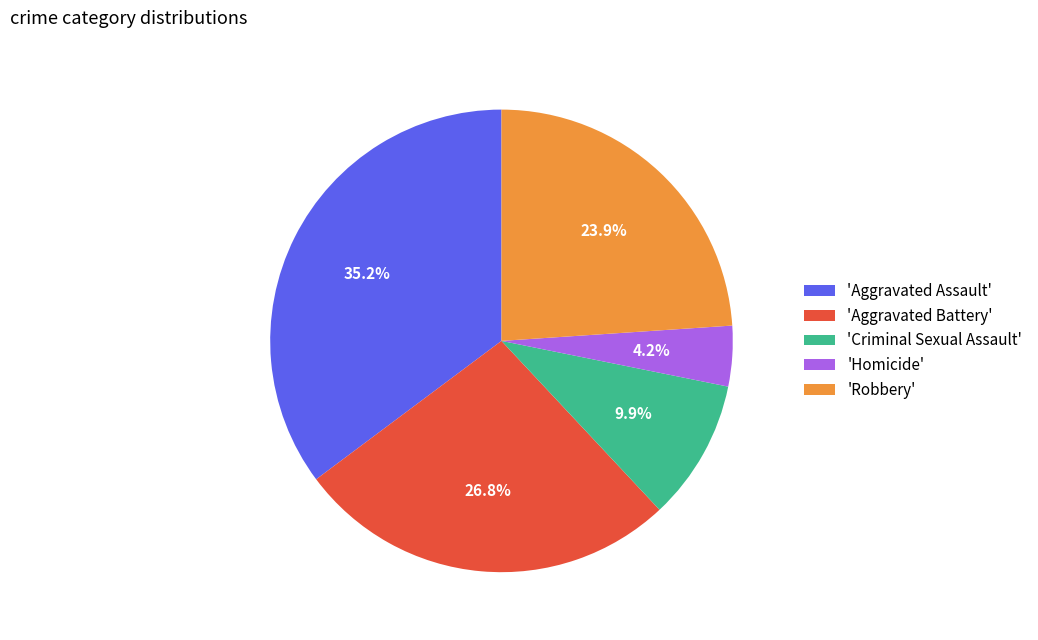

Which slice is the smallest?

'Homicide'